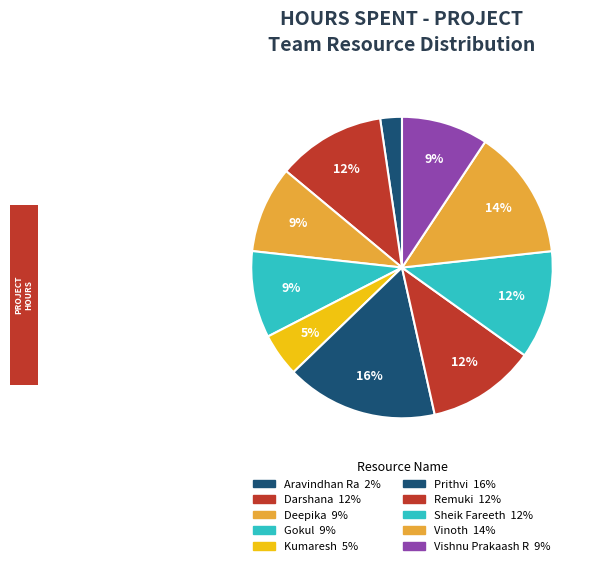

How many slices are in this pie chart?

10